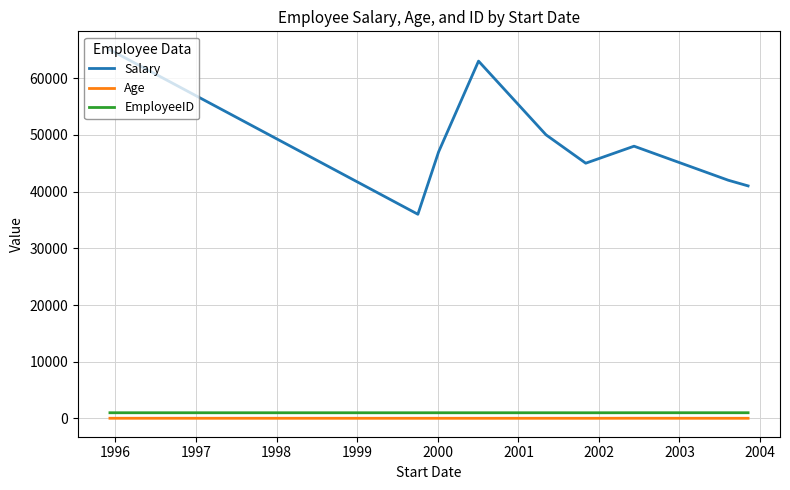

What is the difference between the second highest and second lowest values in the EmployeeID series?

6